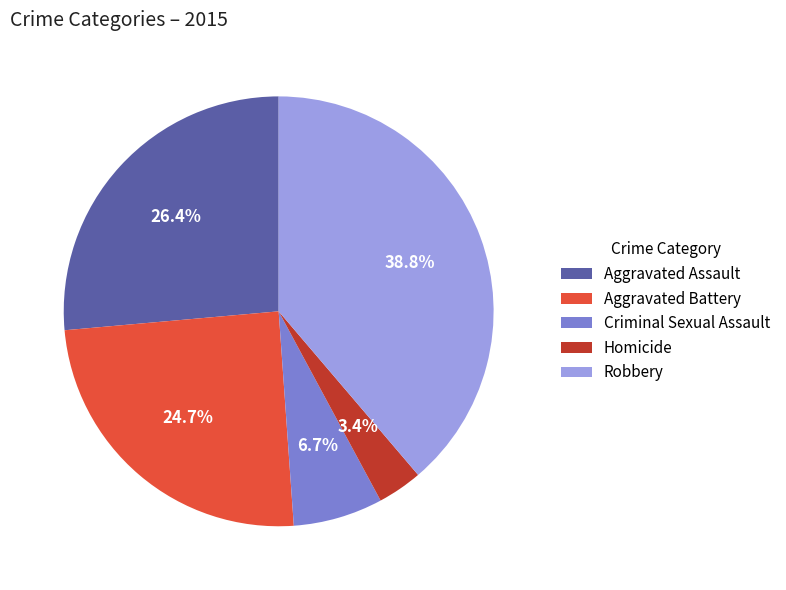

How many segments does this pie chart have?

5